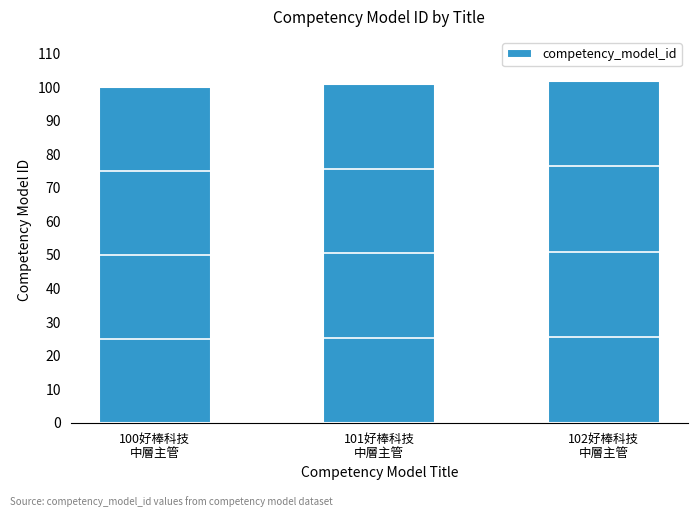

What is the label of the 1st bar from the right?

102好棒科技
中層主管